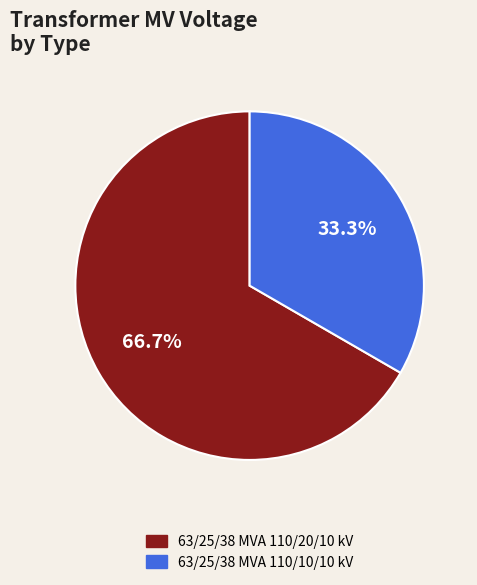

To the nearest percent, what is the average slice percentage?

50%